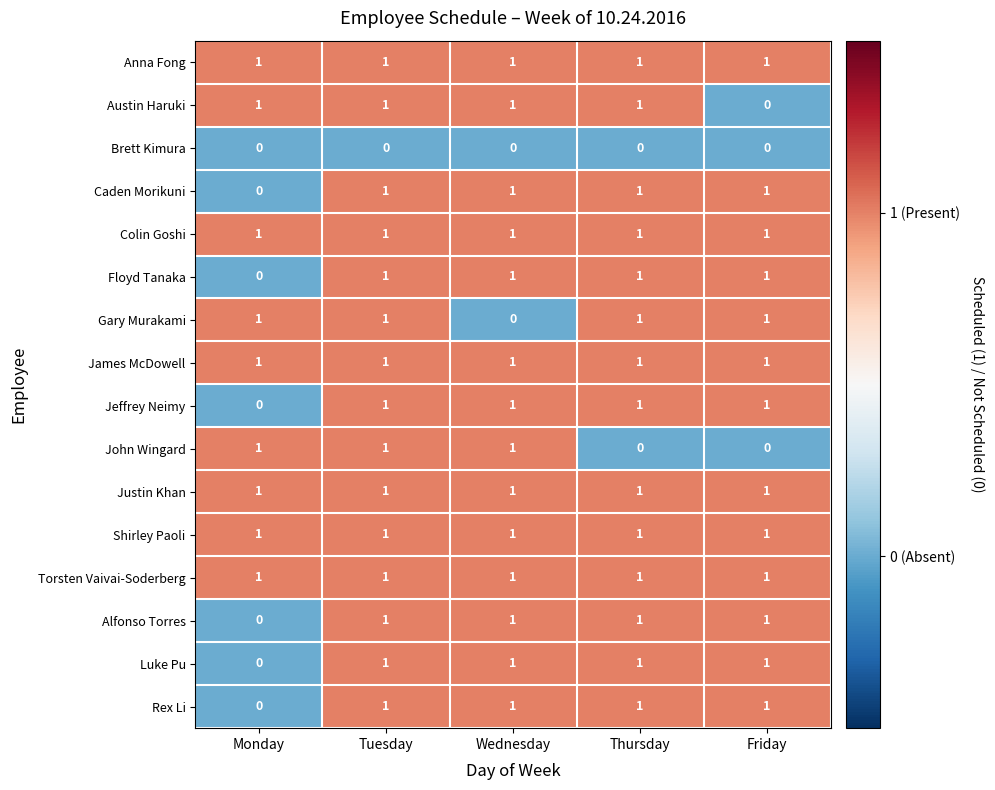

What is the total value across all series at Monday?

9